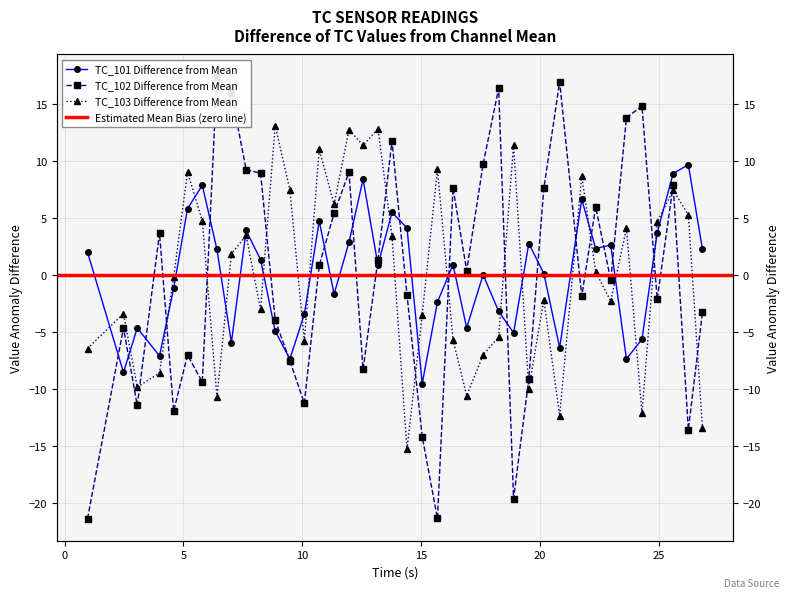

Rank the series by their average value, from lowest to highest.

TC_102, TC_103, TC_101